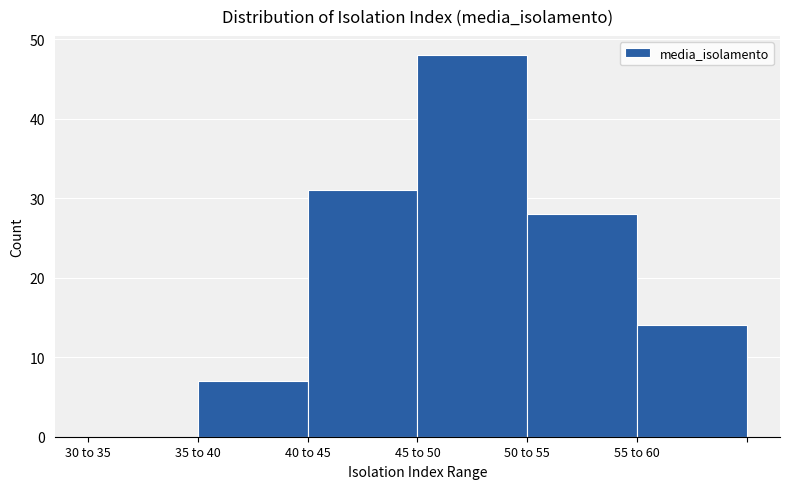

Reading right to left, what are all the values shown in this chart?

55 to 60=14	50 to 55=28	45 to 50=48	40 to 45=31	35 to 40=7	30 to 35=0